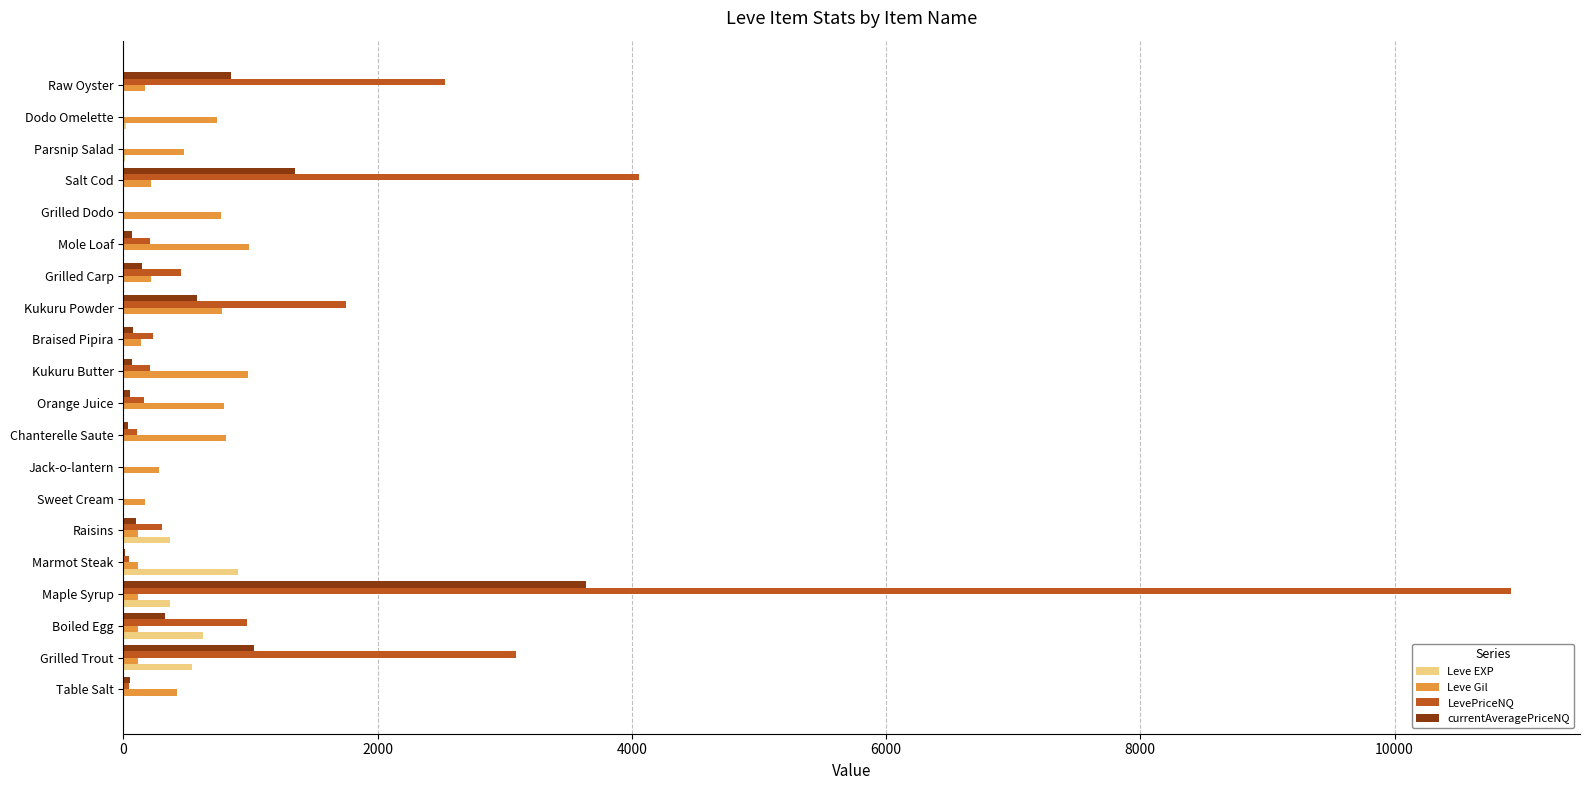

At which label does LevePriceNQ reach its peak?

Maple Syrup